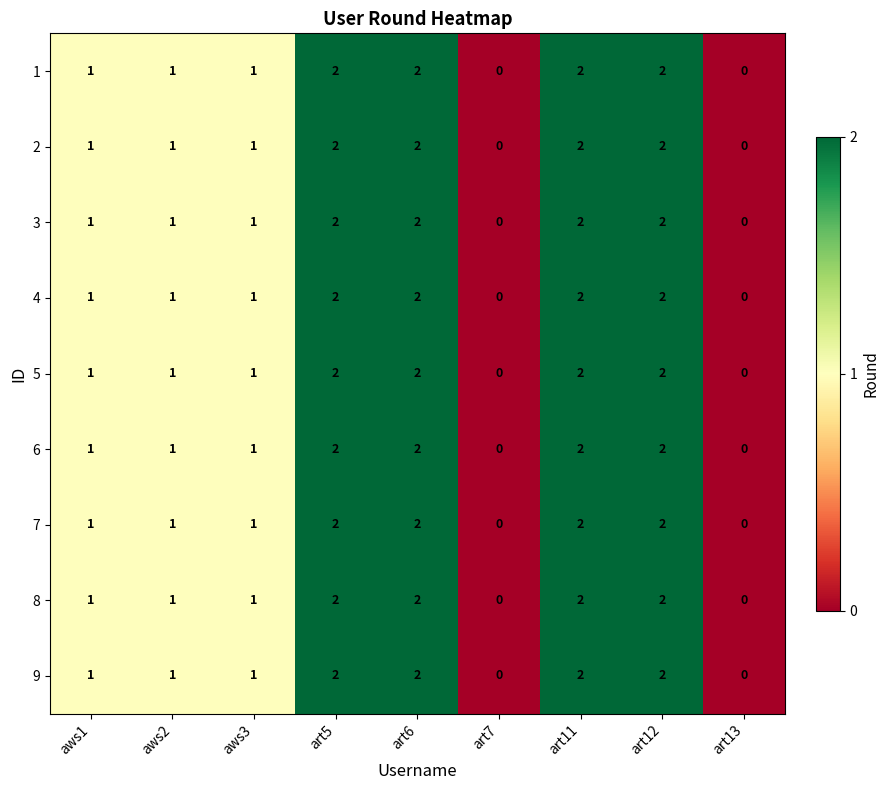

What is the sum of all 1 values?

11